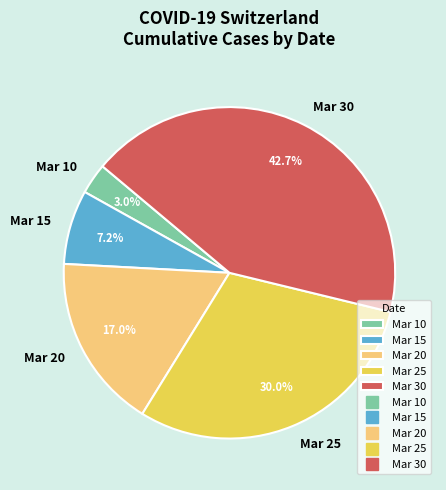

Is there any slice that represents more than half of the pie?

No